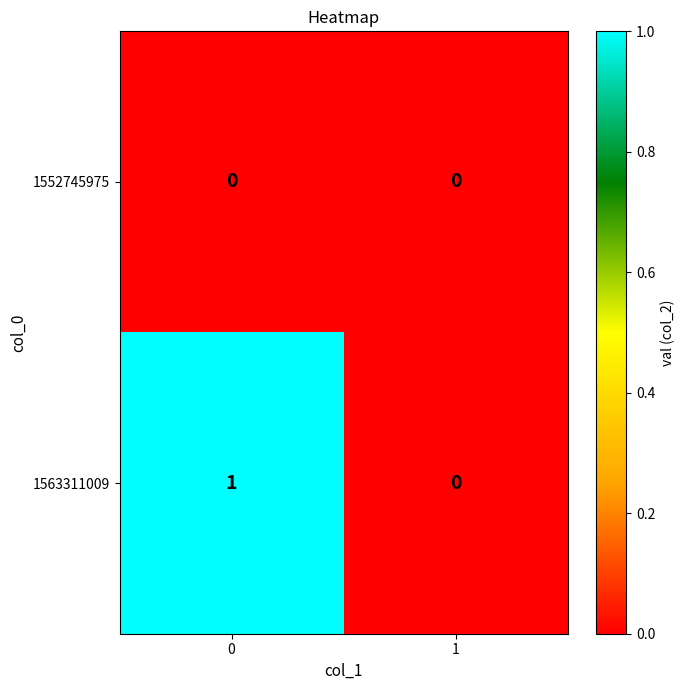

The 1563311009 series shows -1 at 1. True or false?

False